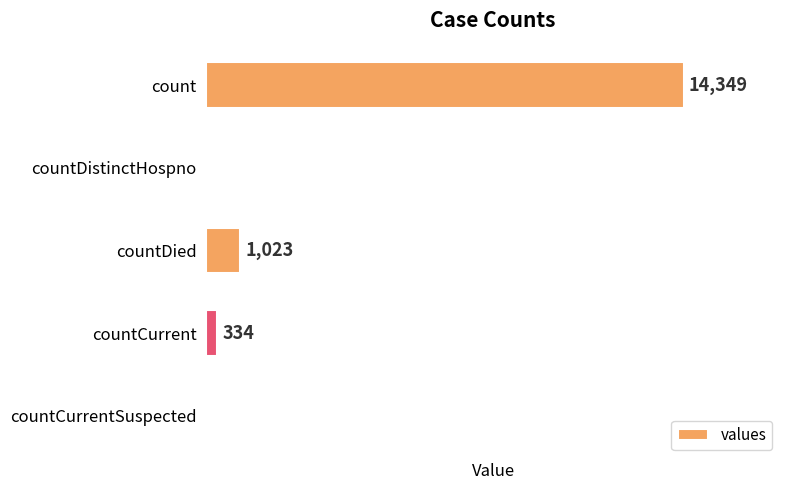

Between countDied and countDistinctHospno, which is larger?

countDied